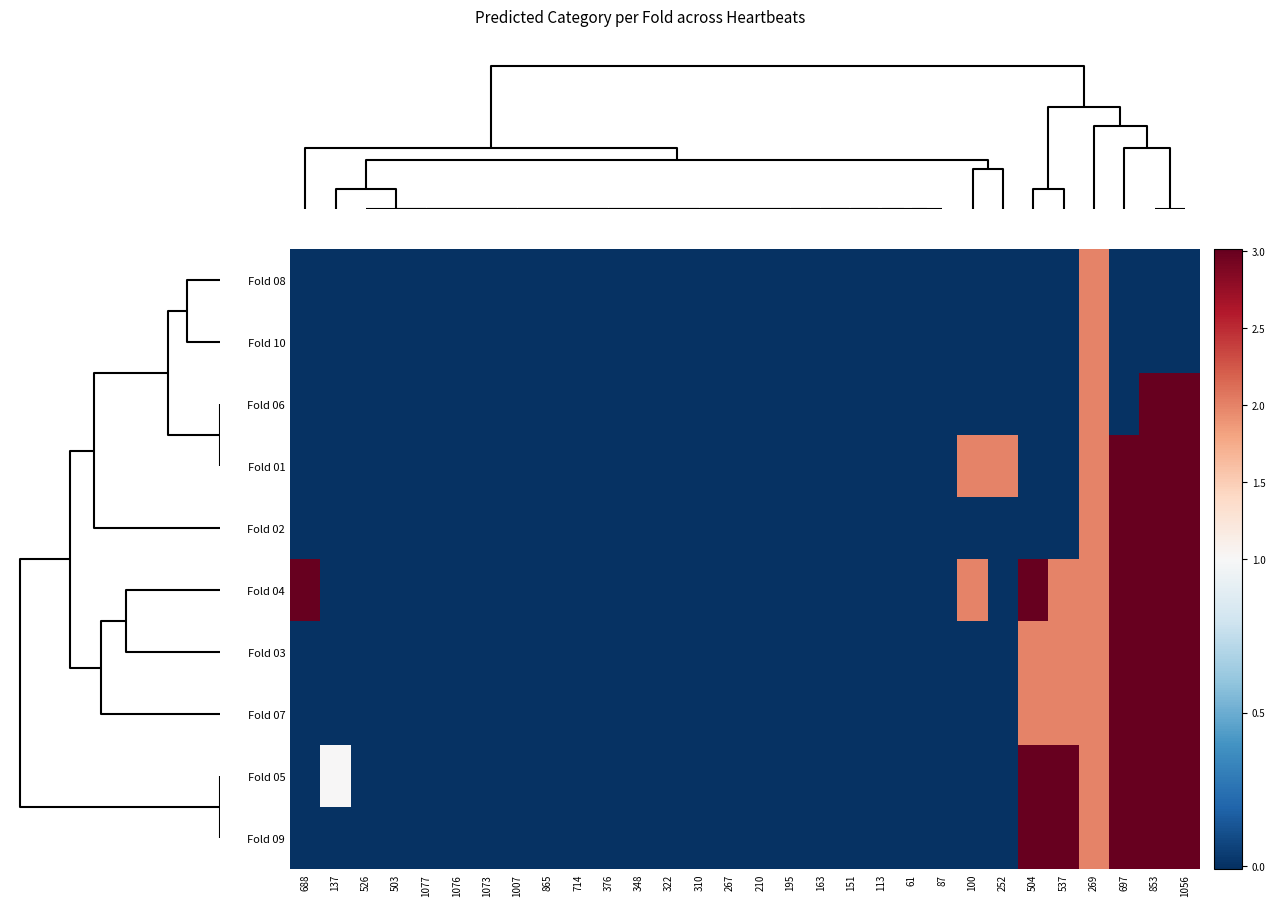

Count the number of categories in the chart.

30